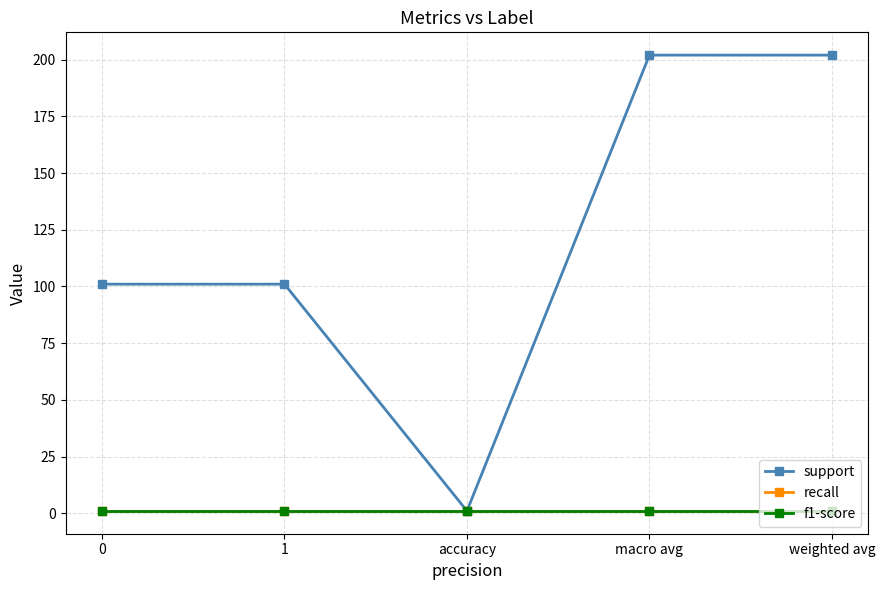

What is the total value across all series at weighted avg?

204